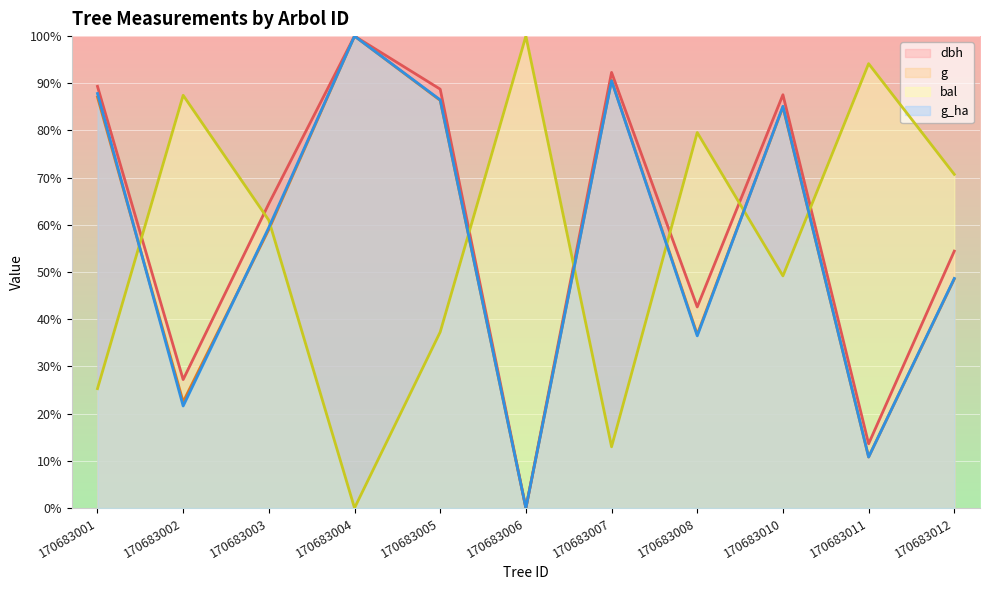

The value of bal at 170683012 is 126.8. True or false?

False